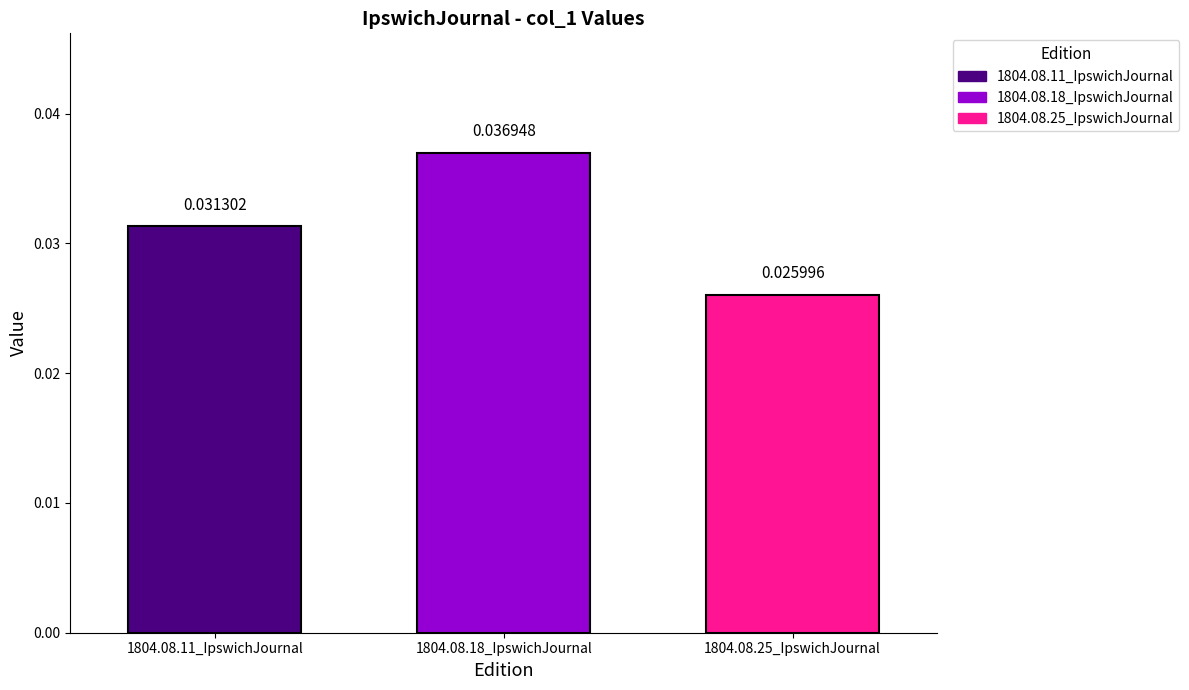

Between 1804.08.11_IpswichJournal and 1804.08.18_IpswichJournal, which is larger?

1804.08.18_IpswichJournal